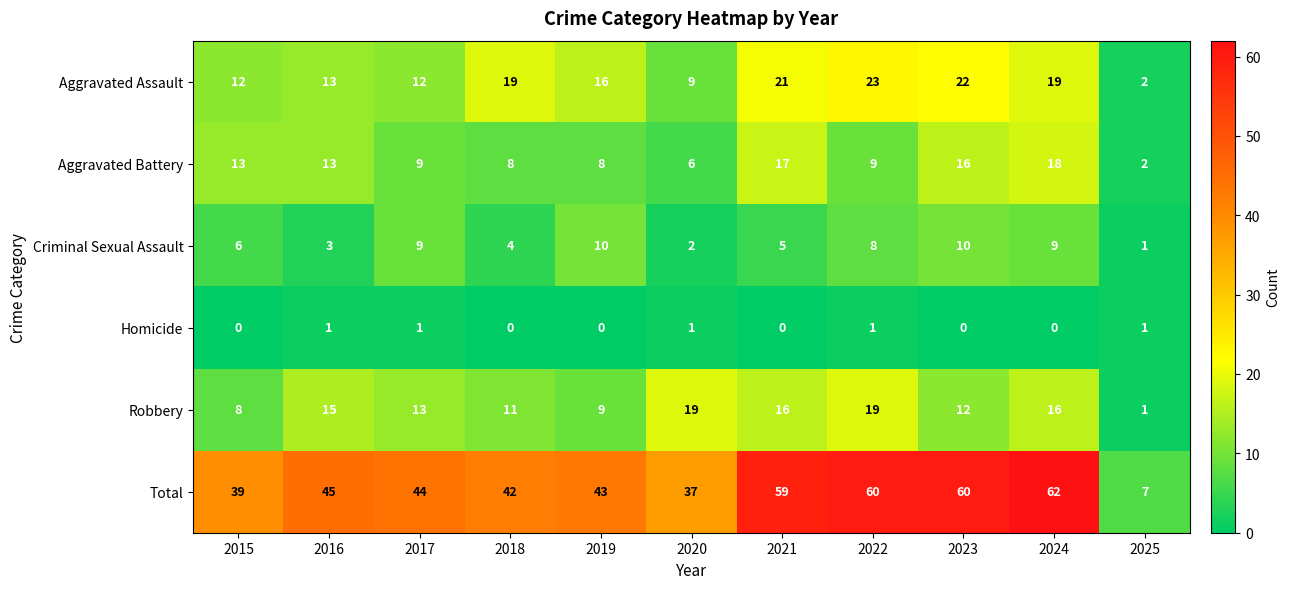

What is the difference between the highest and lowest values at 2021?

59